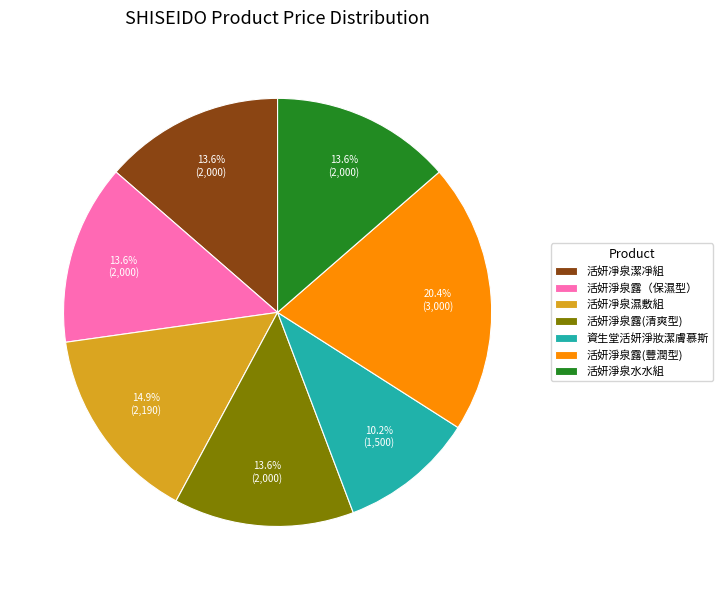

To the nearest percent, what portion does 活妍淨泉水水組 represent?

14%